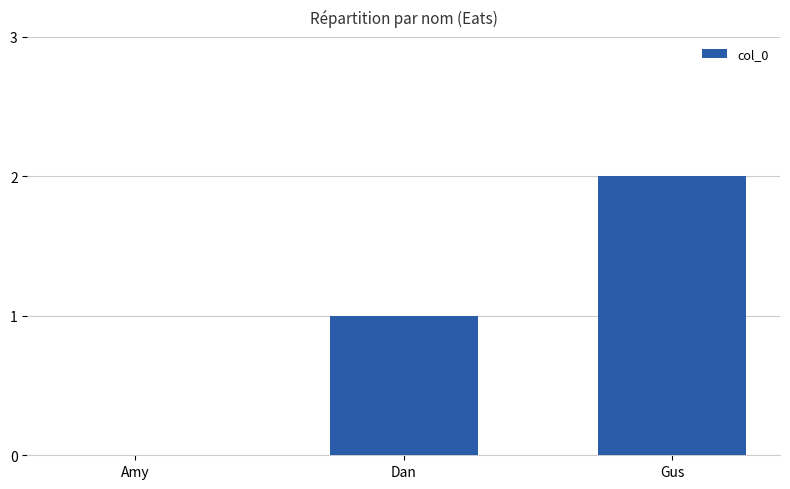

What is the change in value from Amy to Dan?

+1